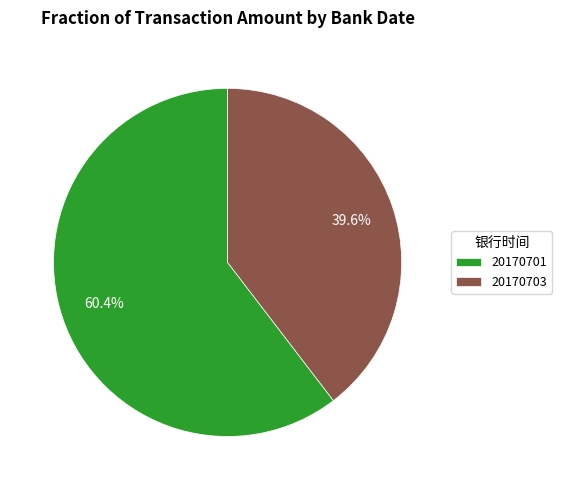

Is there any slice that represents more than half of the pie?

Yes